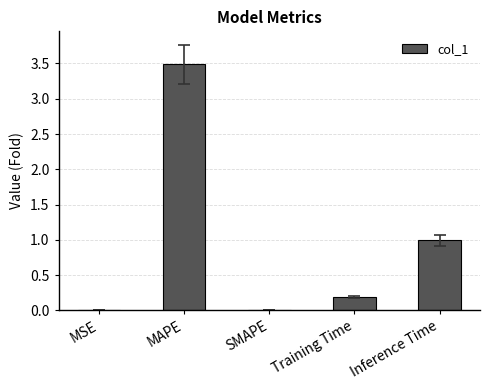

What is the sum of all values?

4.7